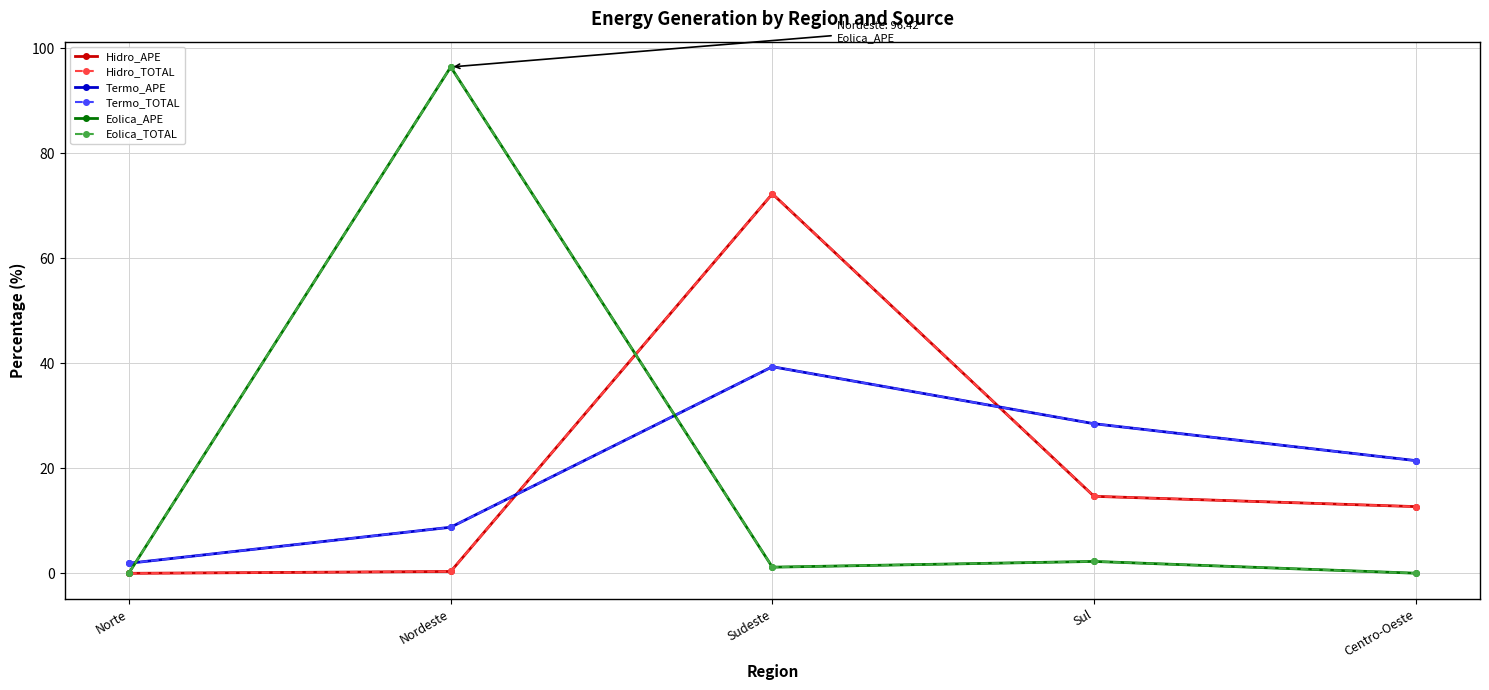

Which series has the largest range (max minus min)?

Eolica_APE